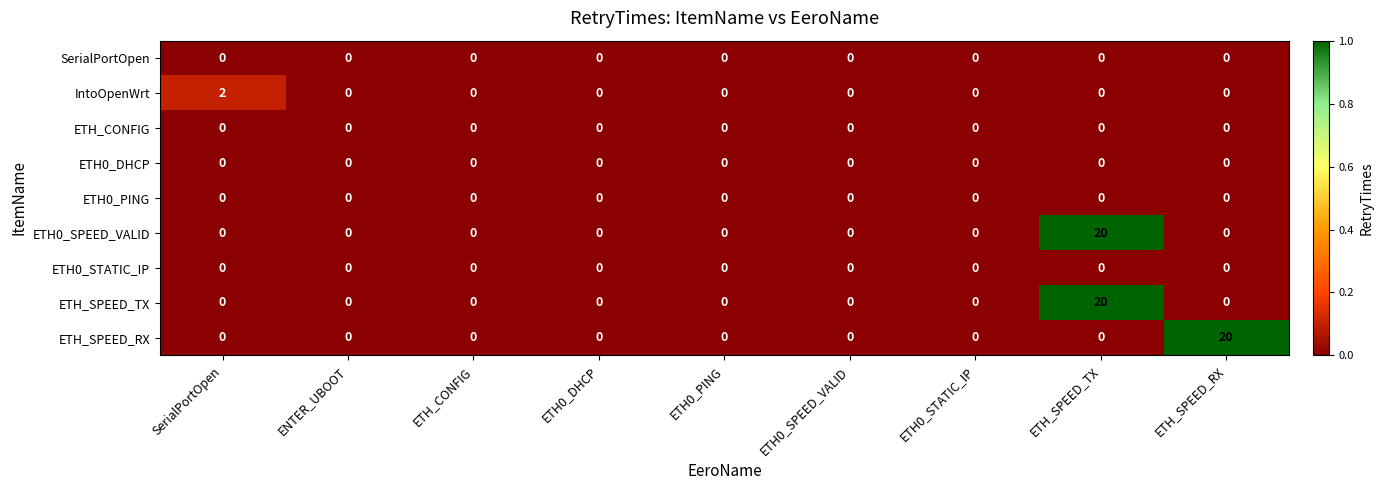

What is the spread (max minus min) of values at ETH_SPEED_RX?

20